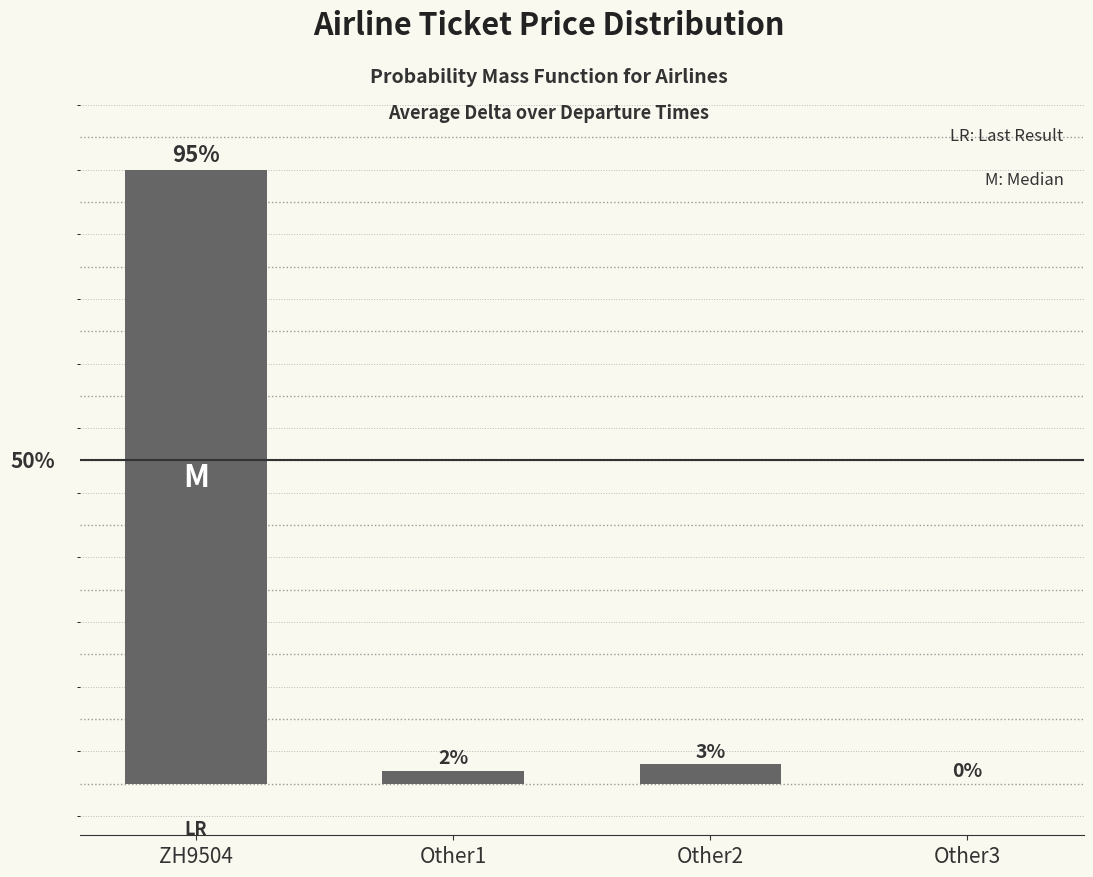

Which has a higher value, Other1 or ZH9504?

ZH9504